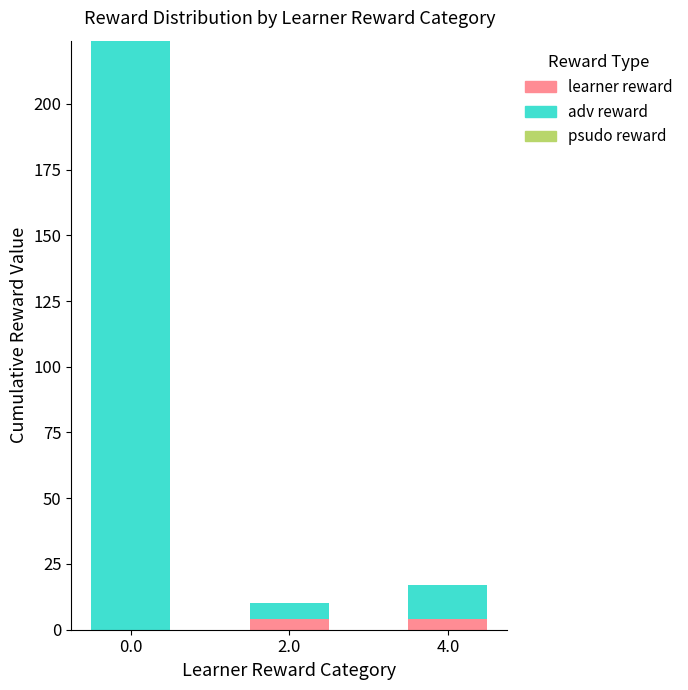

How many distinct data groups are displayed?

2